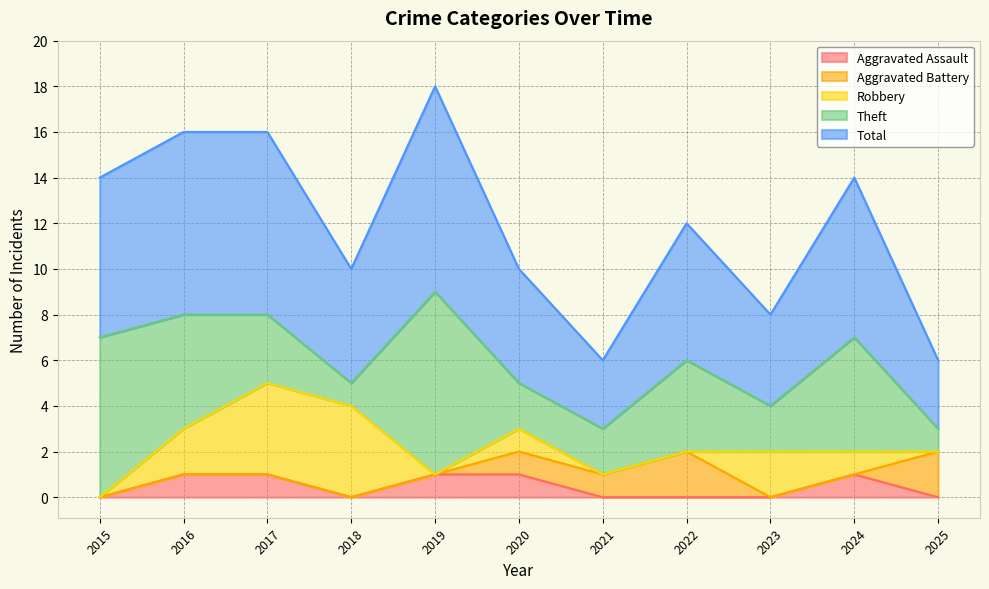

True or false: Aggravated Assault has a value of 0 at 2022.

True